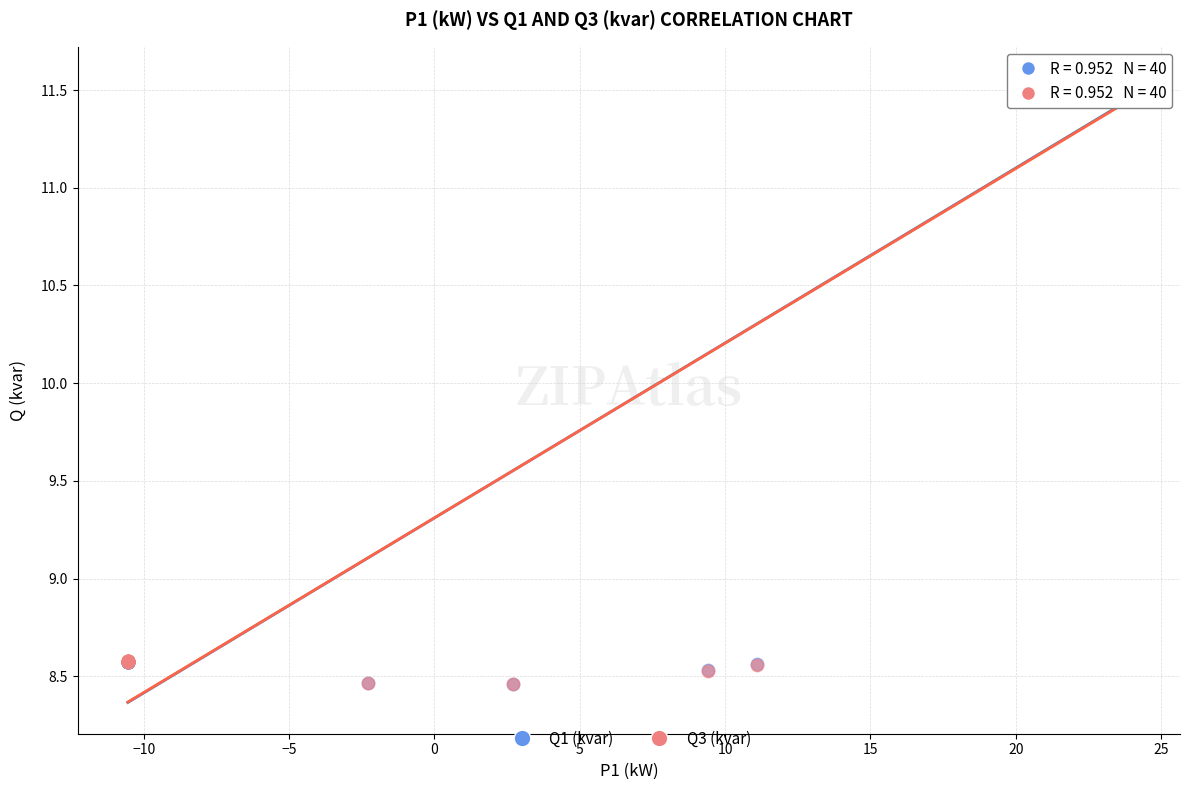

What are all the series names shown in the legend?

Q1 (kvar), Q3 (kvar)